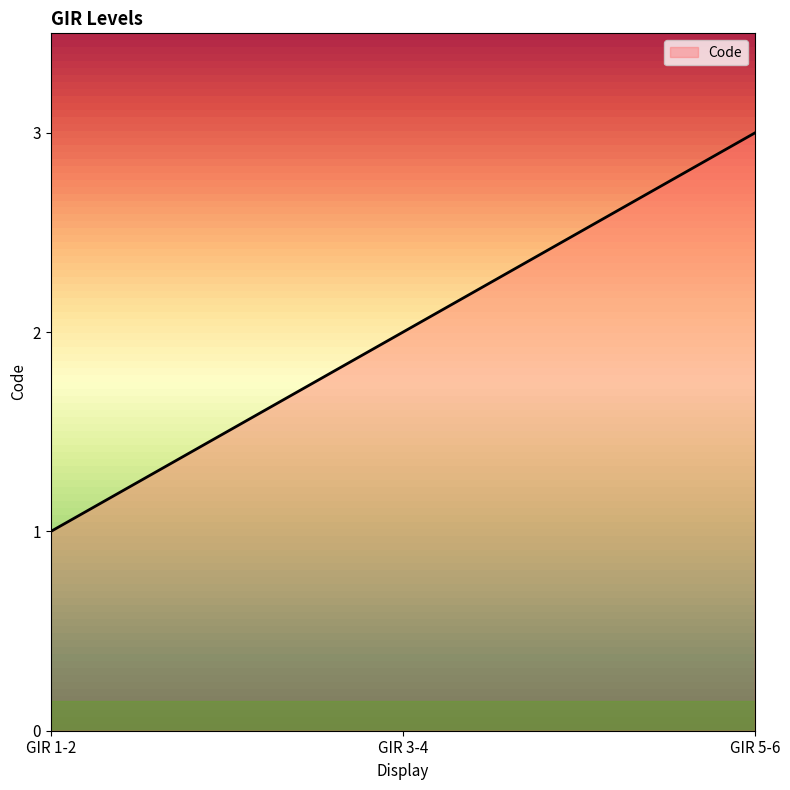

Rank the categories by value from highest to lowest.

GIR 5-6, GIR 3-4, GIR 1-2